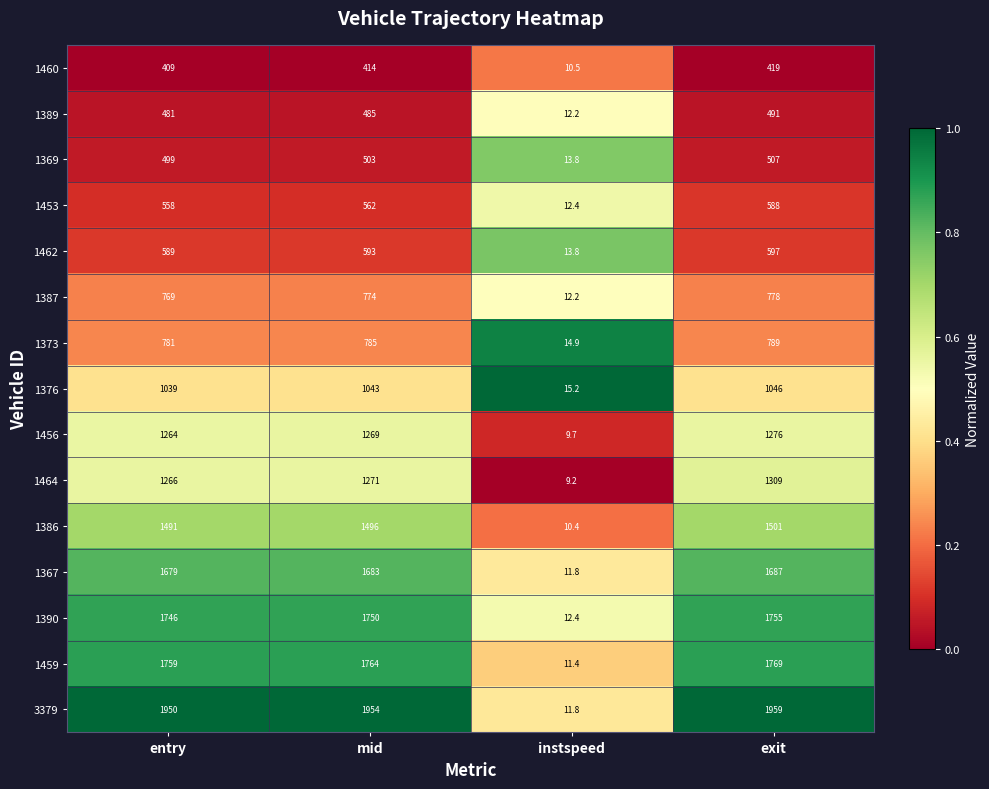

What is the approximate value of 3379 at mid?

1954.0